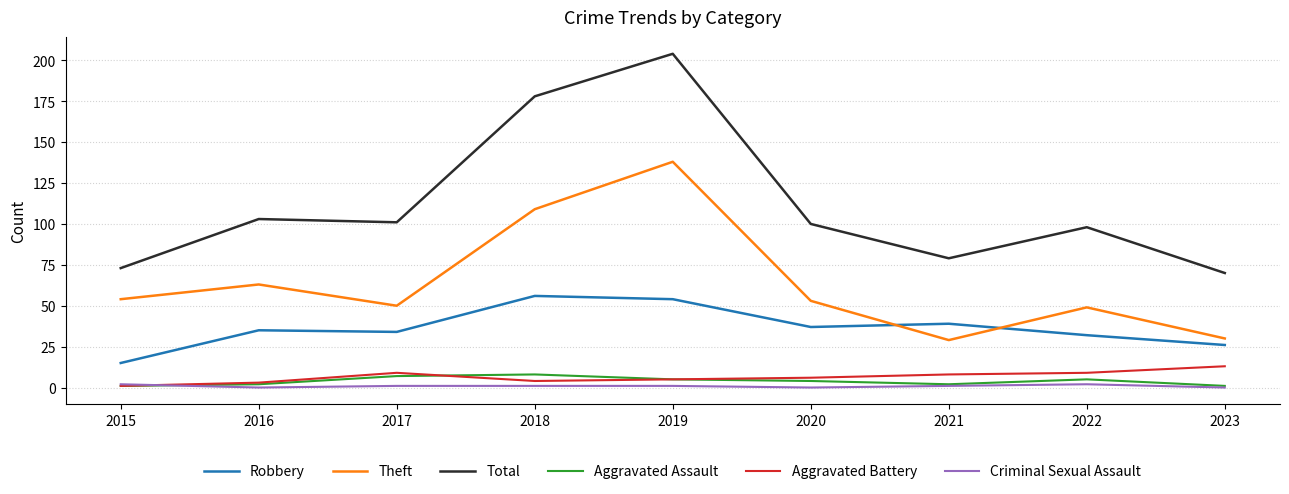

What is the total value across all series at 2023?

140